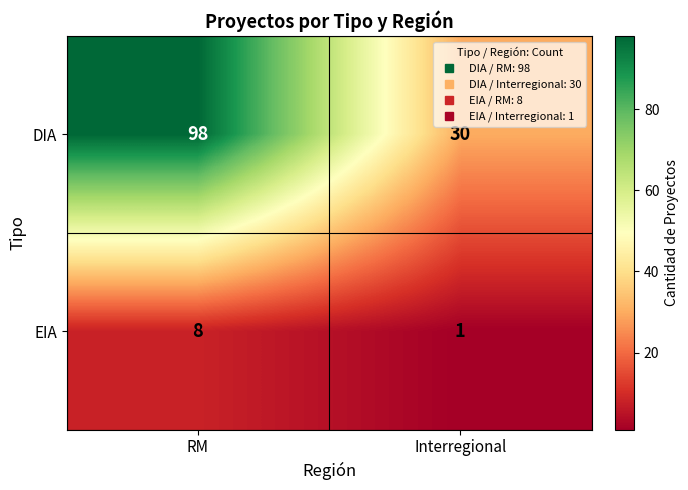

What is the difference between the DIA values at Interregional and RM?

68